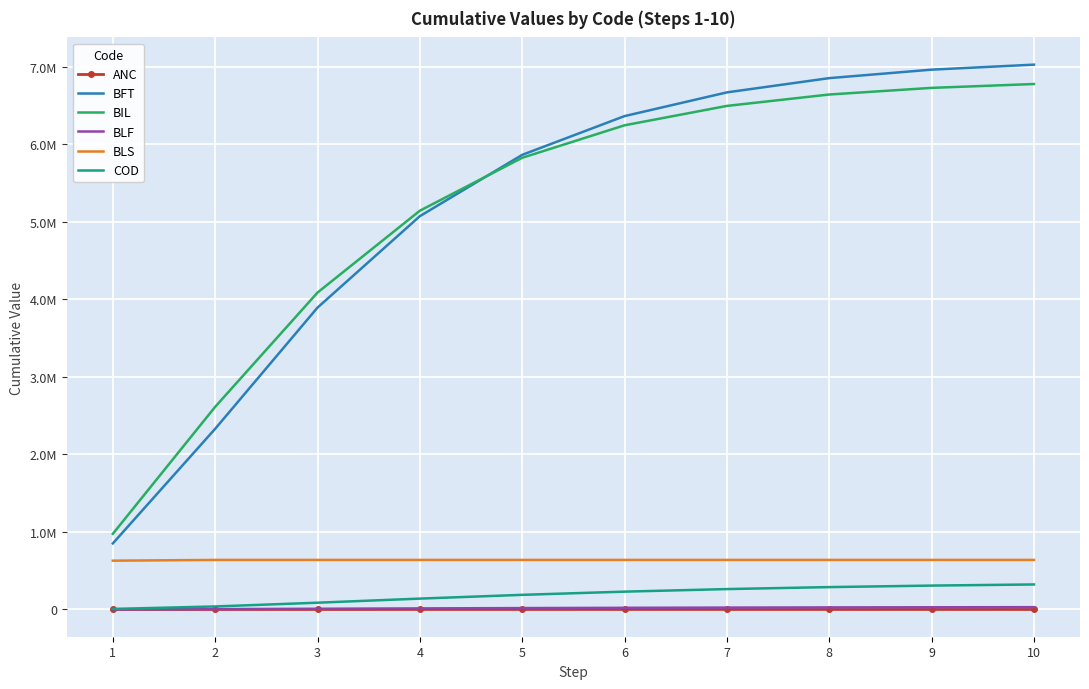

True or false: ANC has more than 1 points higher than both neighbors.

False